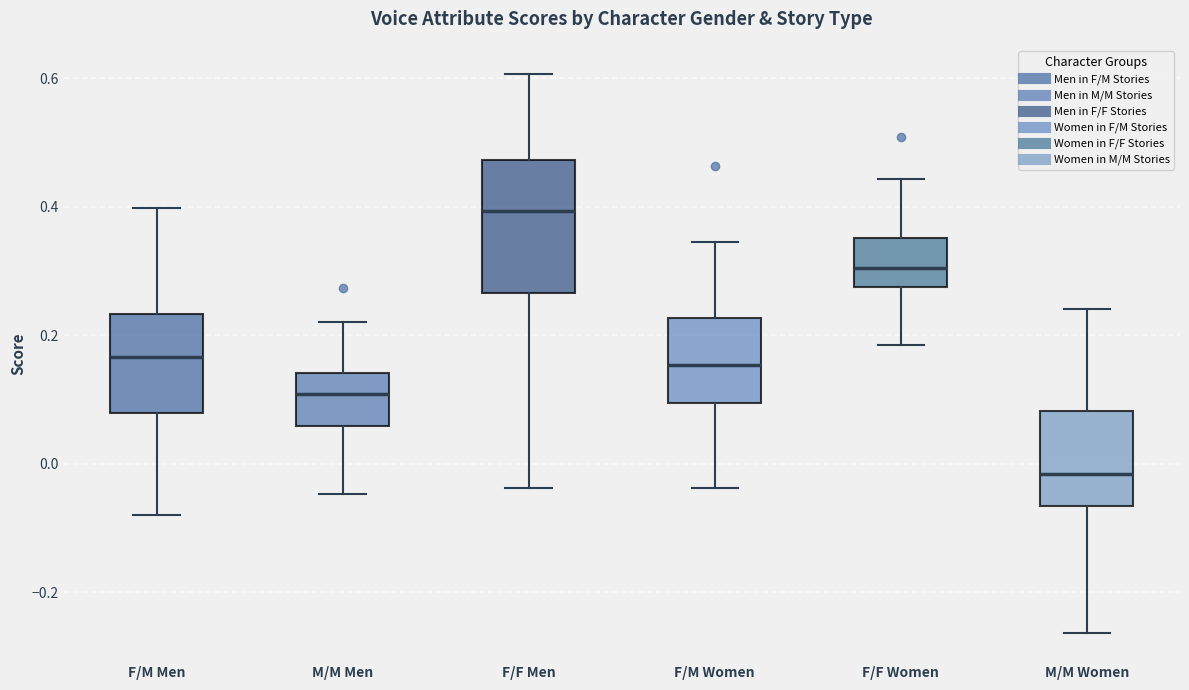

Which box's median line is the highest?

F/F Men